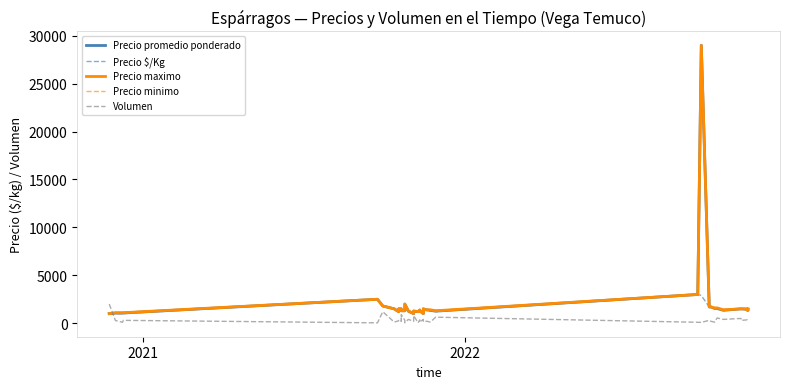

Is it true that Precio $/Kg equals 3212 at 5?

False